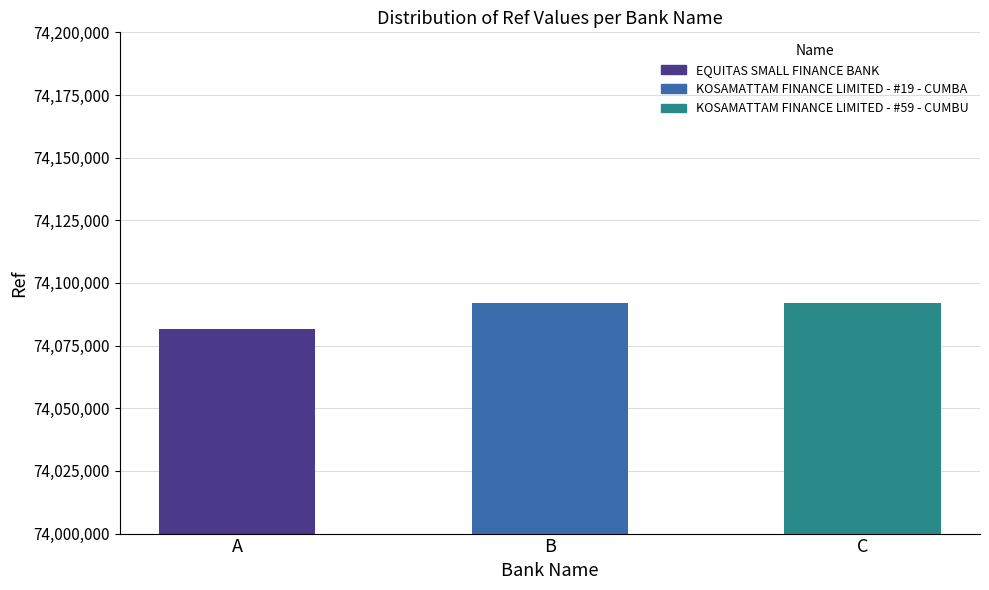

True or false: the data shows 33178029 at C.

False